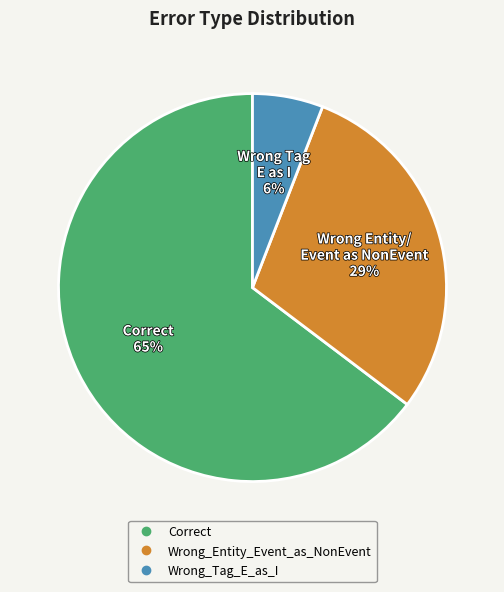

Rank the categories by value from highest to lowest.

Correct, Wrong_Entity_Event_as_NonEvent, Wrong_Tag_E_as_I